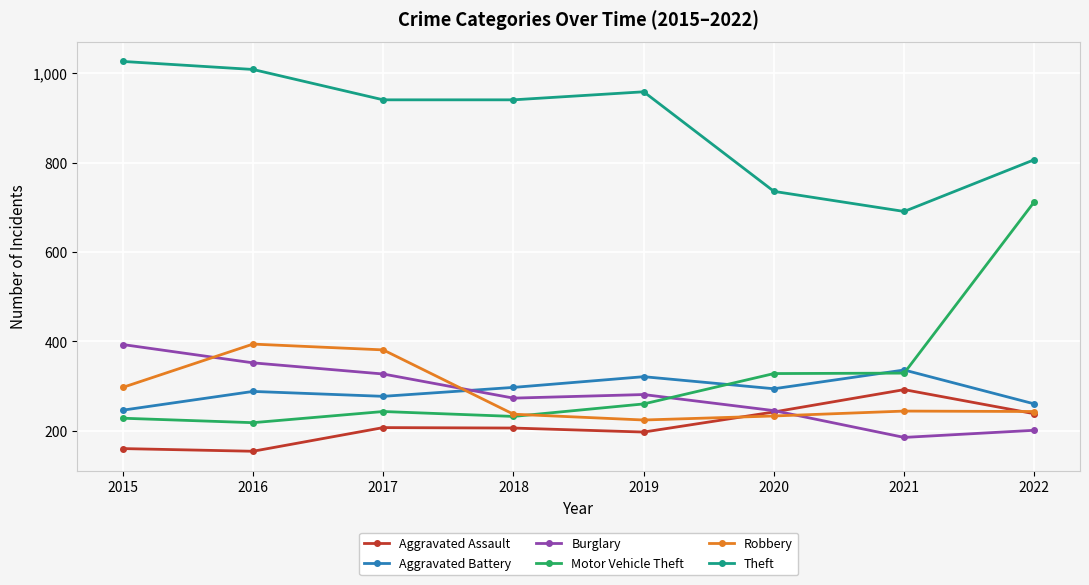

How many values in the Robbery series are below 244?

4